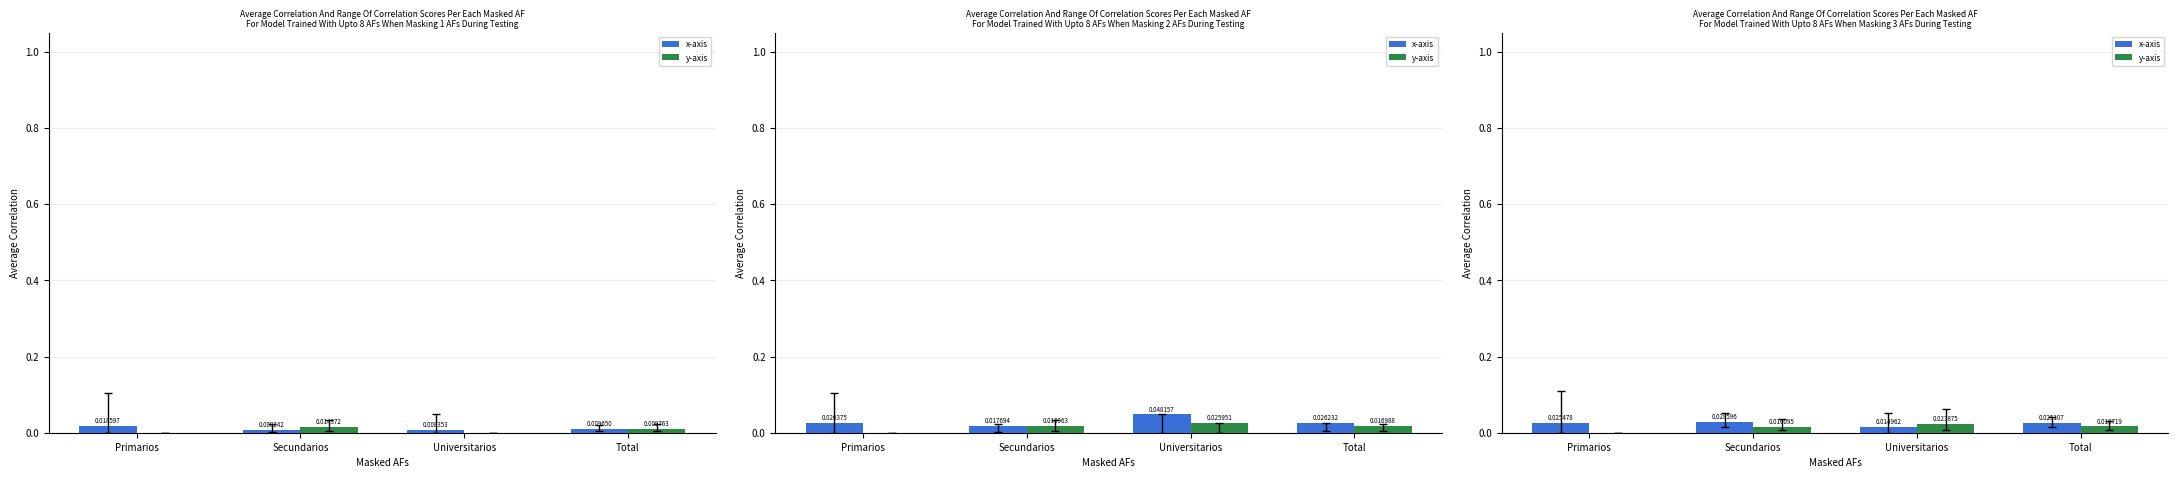

Are the bars grouped side by side (vs. stacked)?

Yes